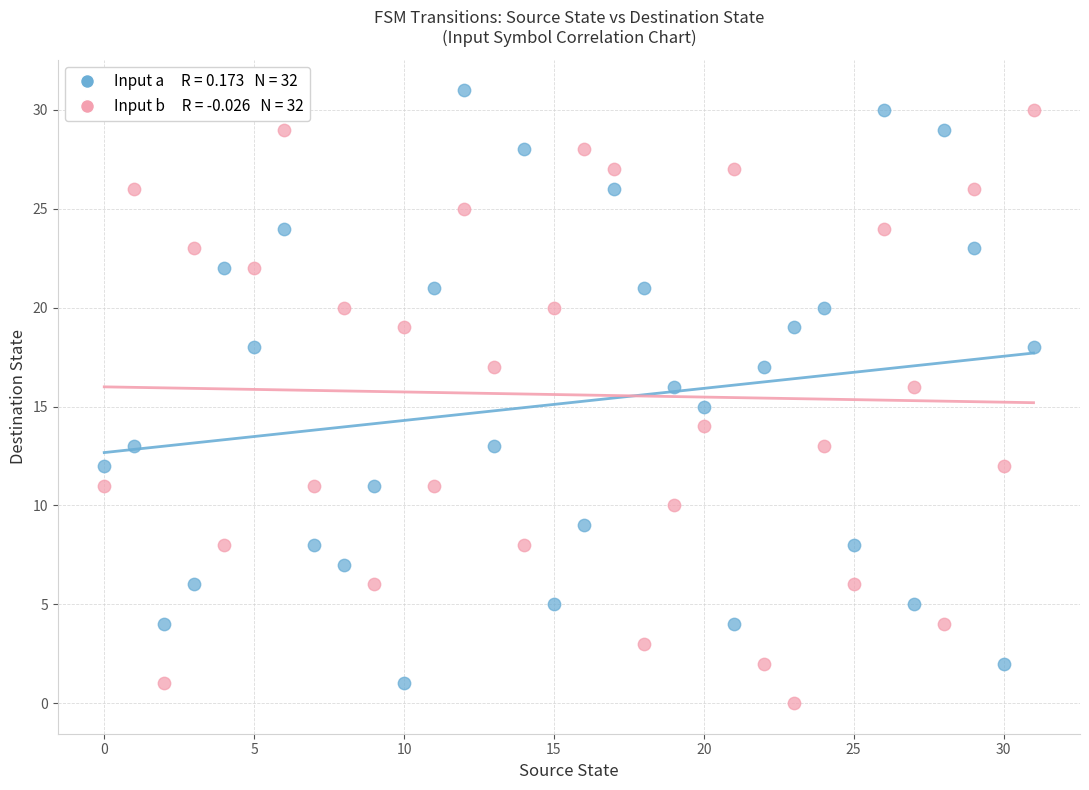

Across all data points, what is the range of Y values (max minus min)?

31